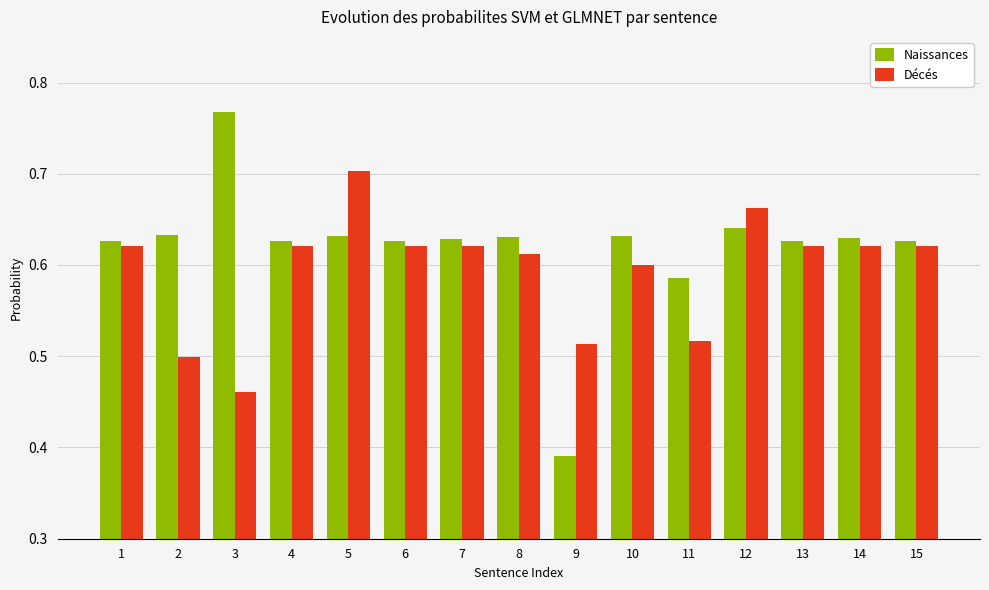

Is the value of Naissances at 6 greater than the value of Décés at 11?

Yes